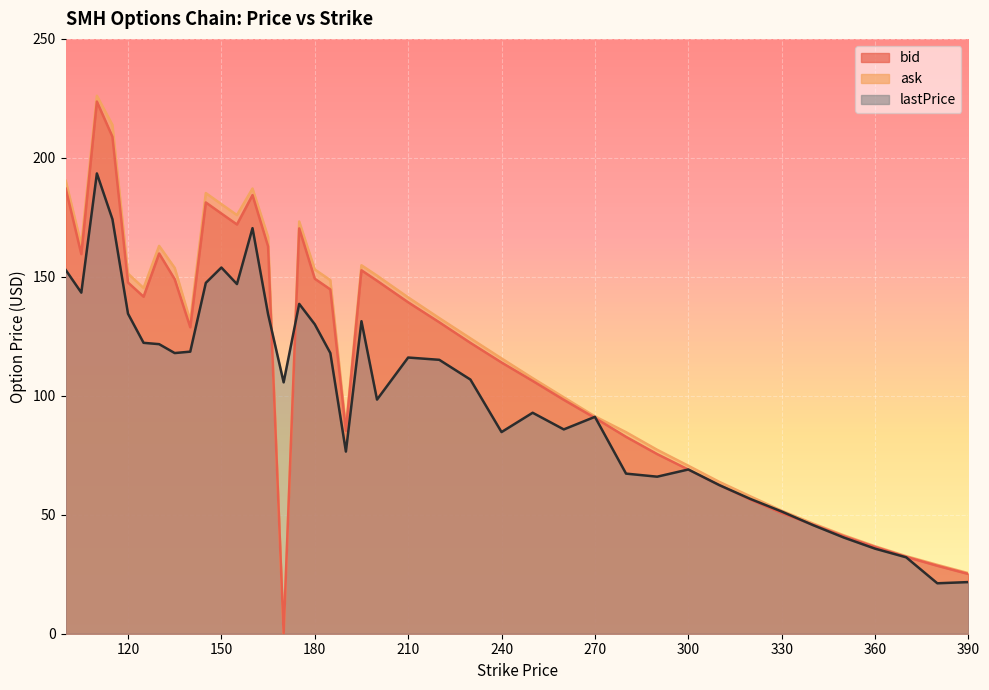

The value of ask at 270 is 91.3. True or false?

True